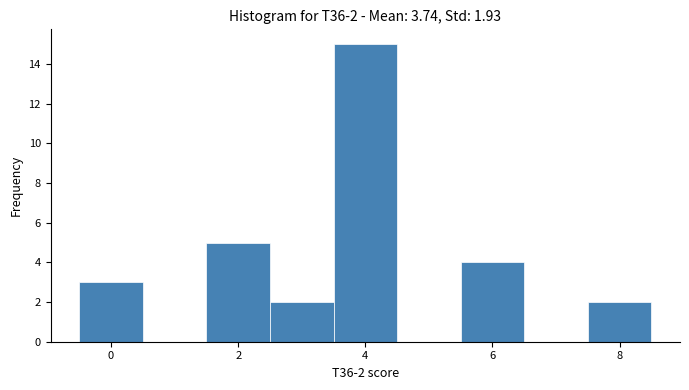

Over which range of the x-axis is the bar tallest?

3.5 to 4.5